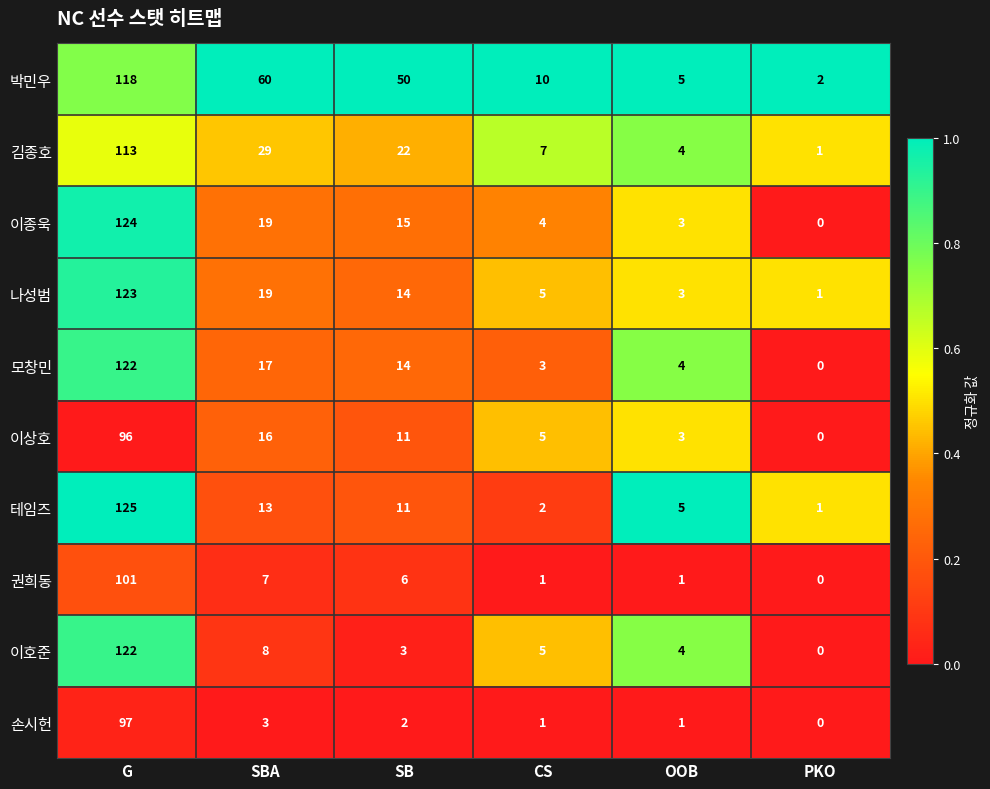

How many data points does each series have?

6